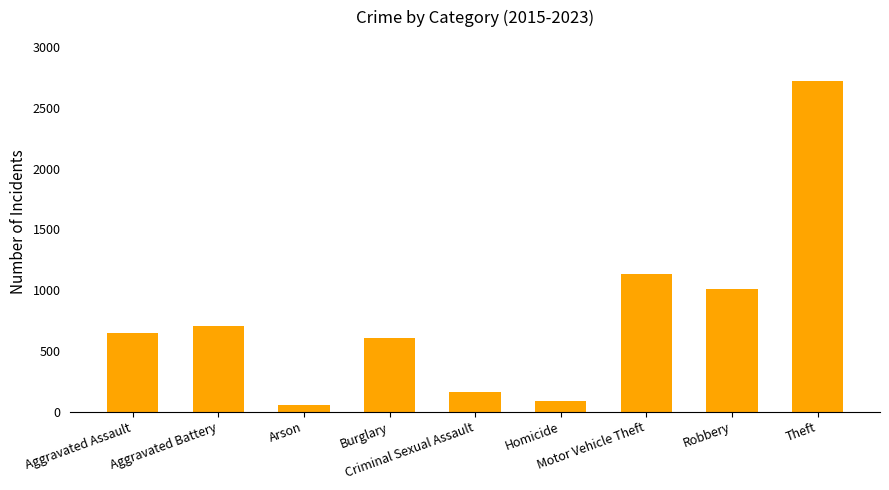

Reading left to right, transcribe all the data shown in this chart.

Aggravated Assault=647	Aggravated Battery=707	Arson=53	Burglary=606	Criminal Sexual Assault=160	Homicide=87	Motor Vehicle Theft=1131	Robbery=1011	Theft=2719